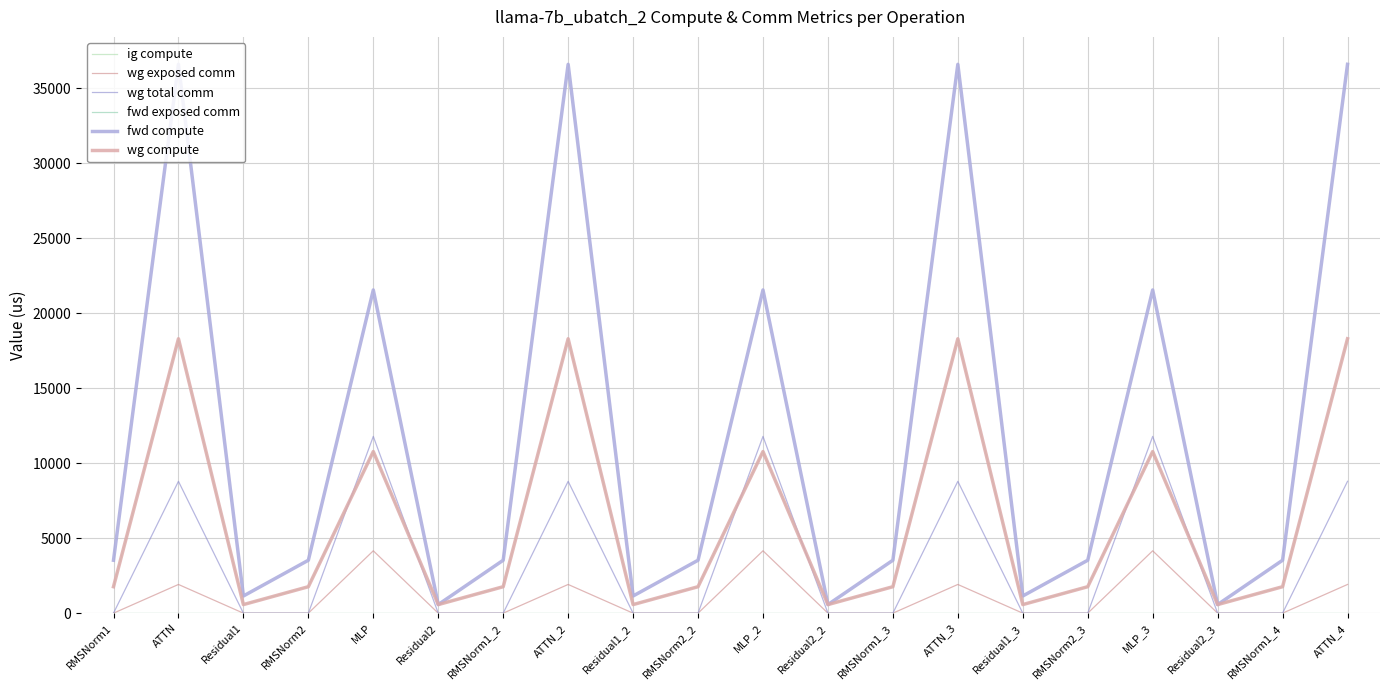

Rank the series by their maximum value, from lowest to highest.

fwd exposed comm, wg exposed comm, wg total comm, ig compute, wg compute, fwd compute